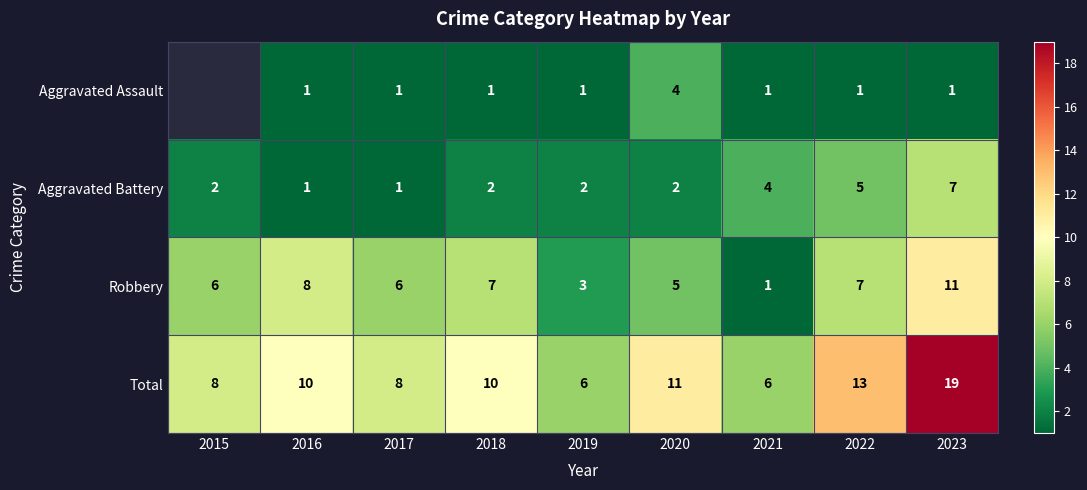

Read the Robbery value at 2017, to the nearest 5.

5